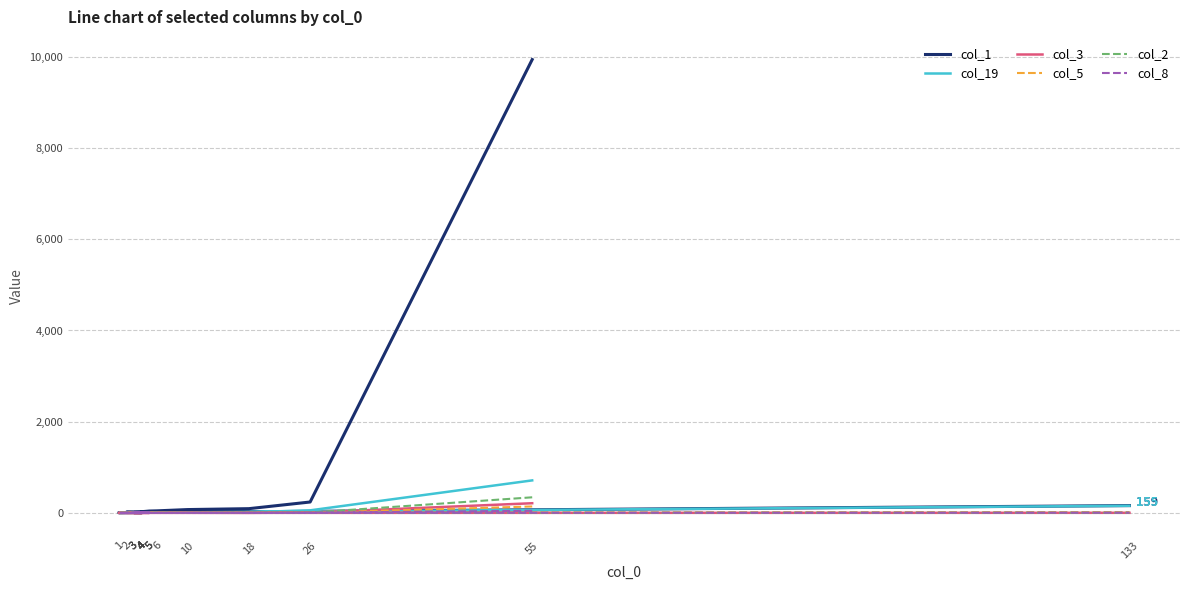

The value of col_2 at 5 is 21. True or false?

False